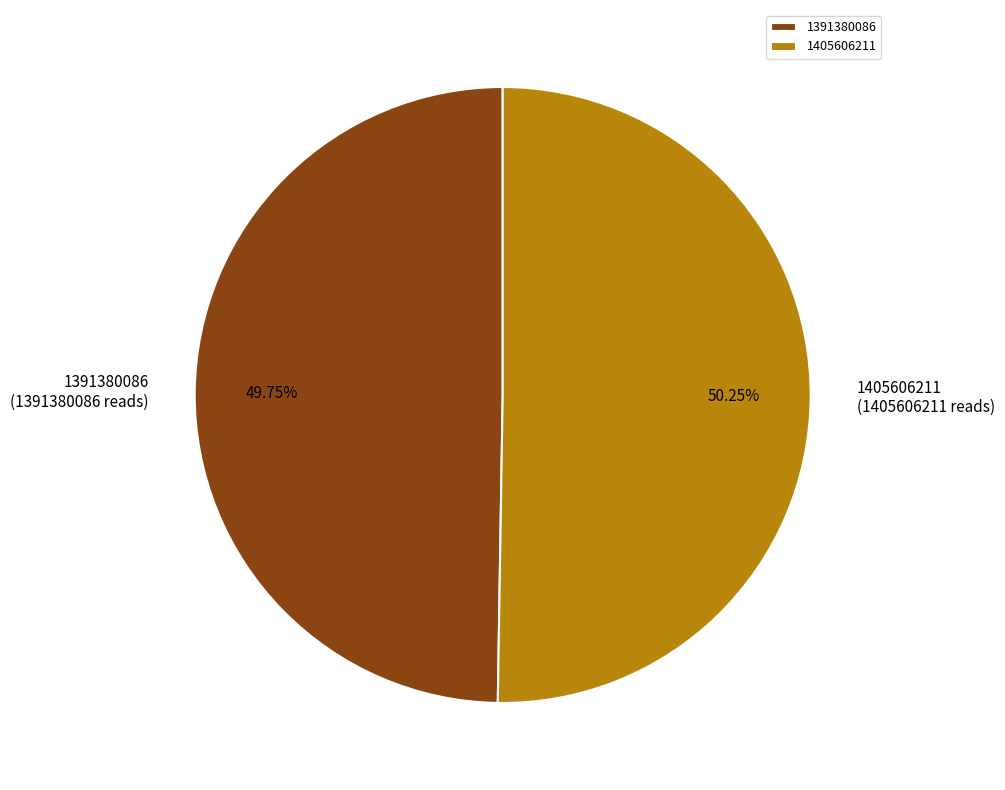

How many segments does this pie chart have?

2